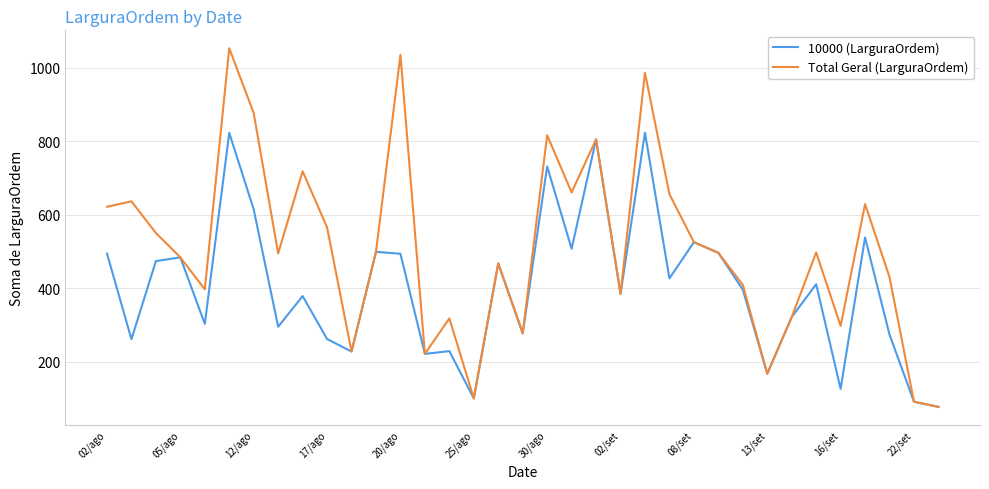

Rank the series by their maximum value, from highest to lowest.

Total Geral (LarguraOrdem), 10000 (LarguraOrdem)